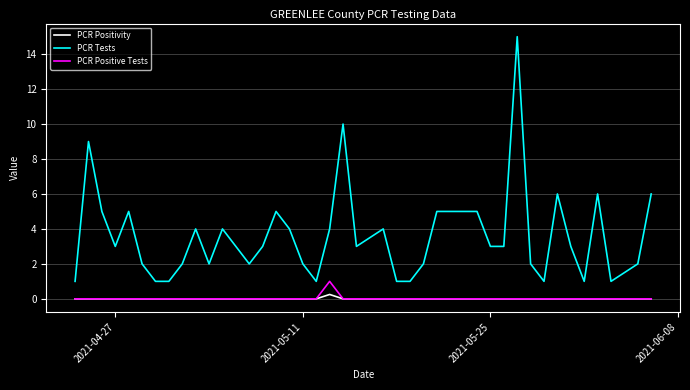

Which series has the widest spread of values?

PCR Tests